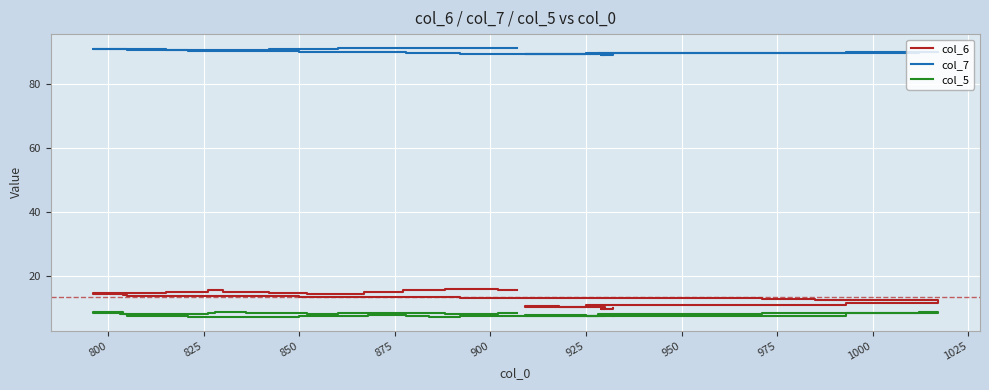

What is the smallest value displayed?

7.2